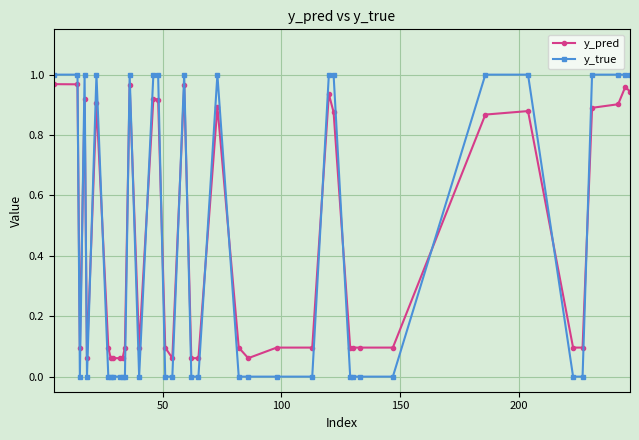

Which series has the widest spread of values?

y_true